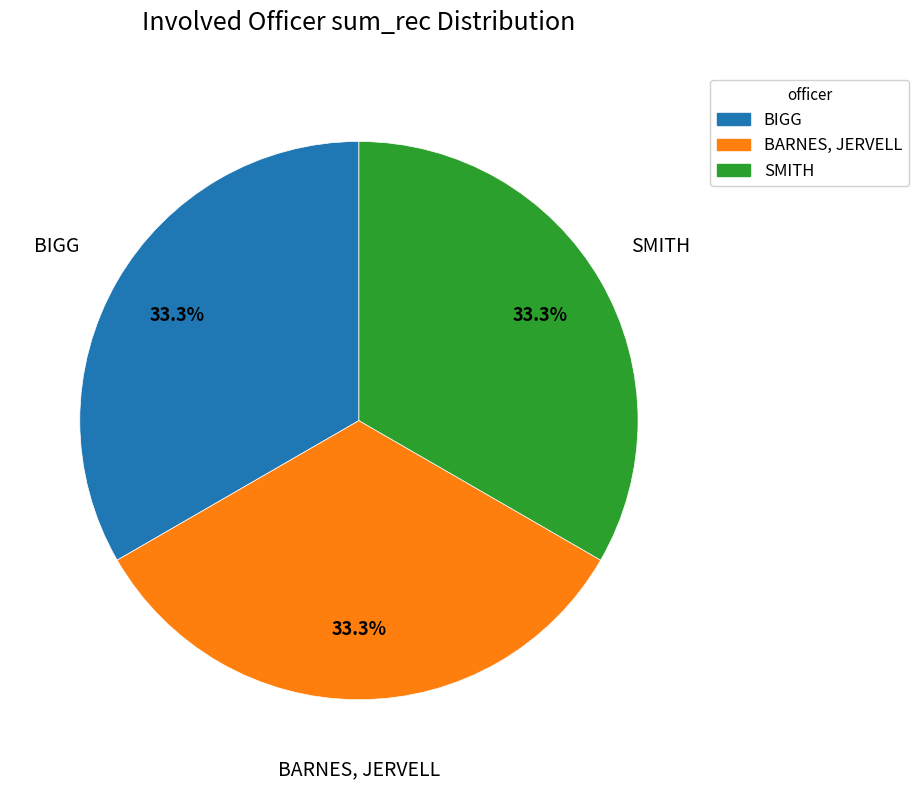

What is the total percentage of BIGG and SMITH?

66.7%